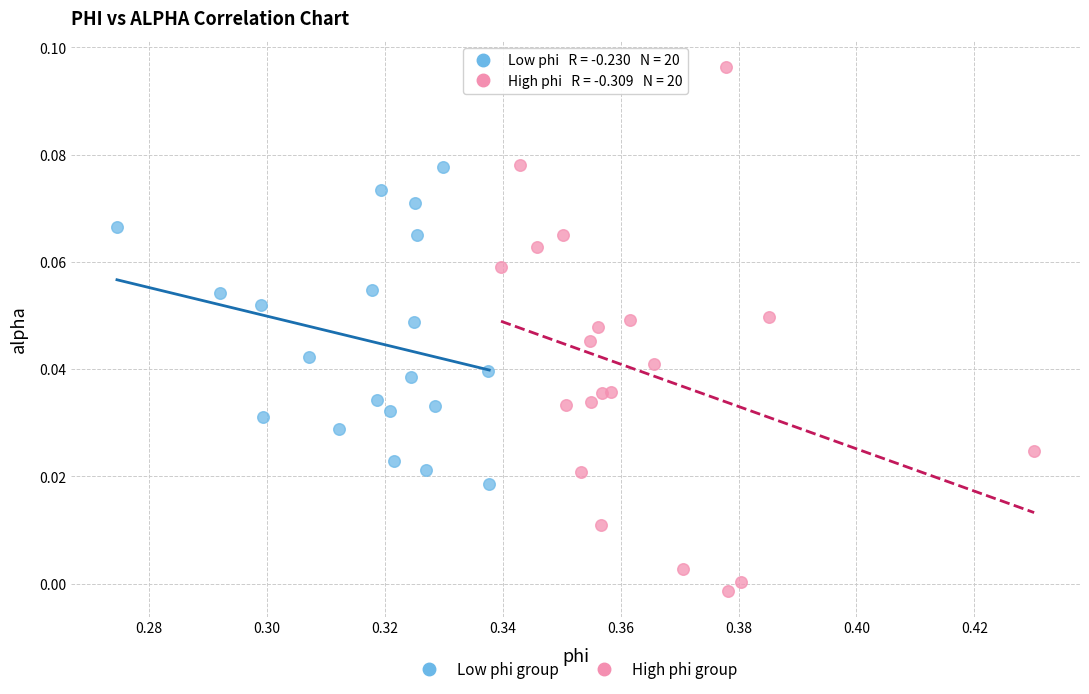

Which series has the largest Y range (max minus min)?

High phi group